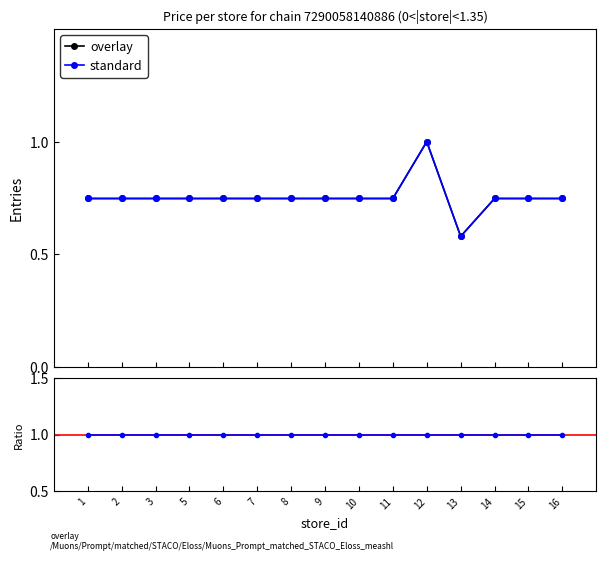

At which category is the sum across all series the highest?

12